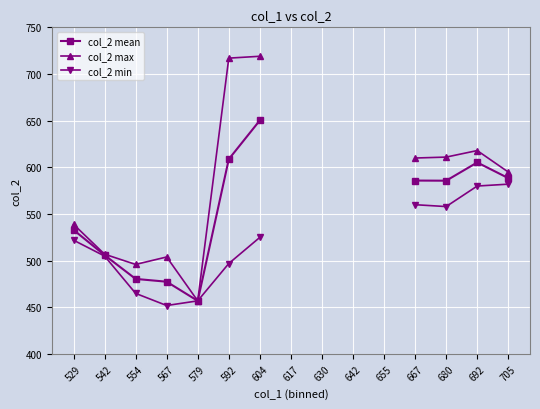

How many lines are shown in the chart?

3